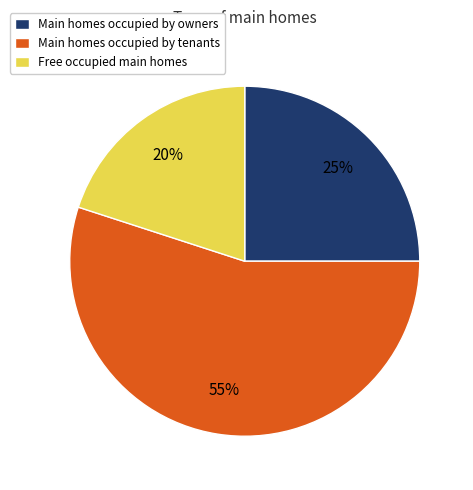

Which slice is the largest?

Main homes occupied by tenants